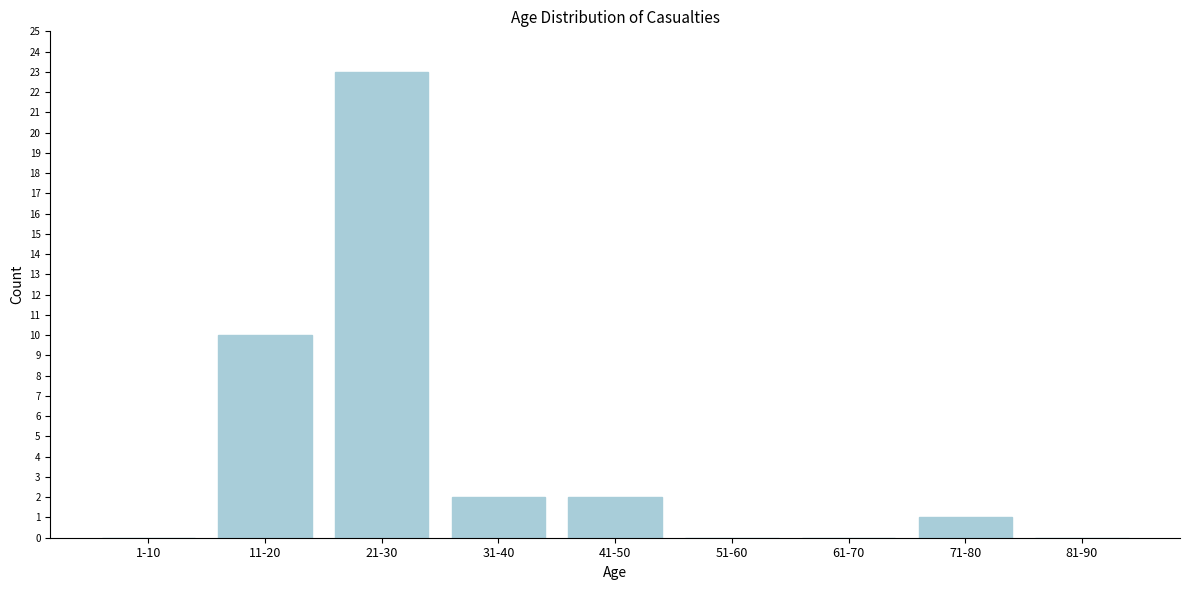

Reading left to right, extract all data points from this chart.

1-10=0	11-20=10	21-30=23	31-40=2	41-50=2	51-60=0	61-70=0	71-80=1	81-90=0